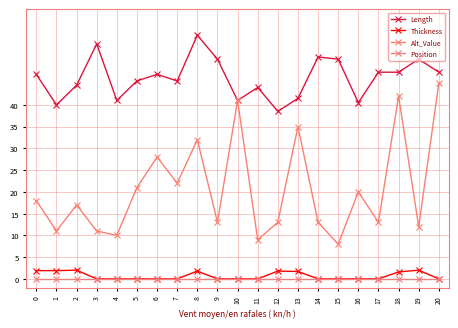

The value of Alt_Value at 7 is 10.5. True or false?

False